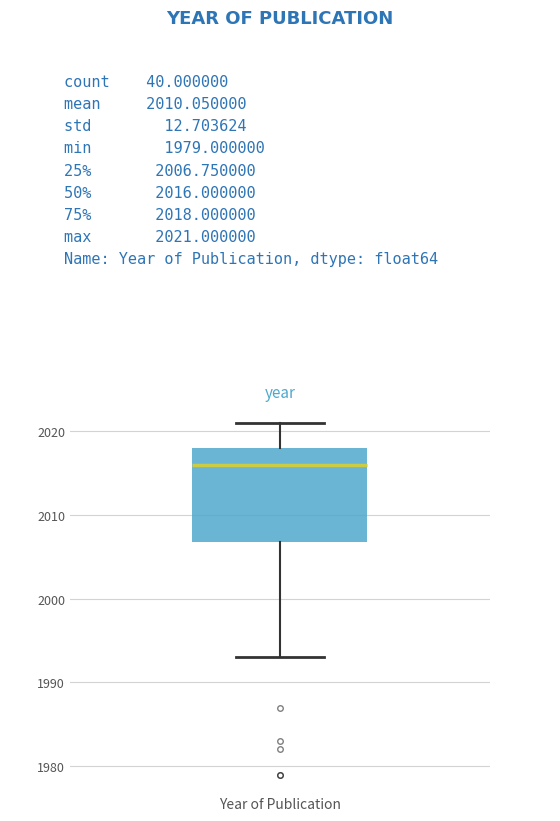

Where does the upper whisker of the box for Year of Publication end on the y-axis? The values are not printed on the chart, so give them approximately, as read against the axis.

2021